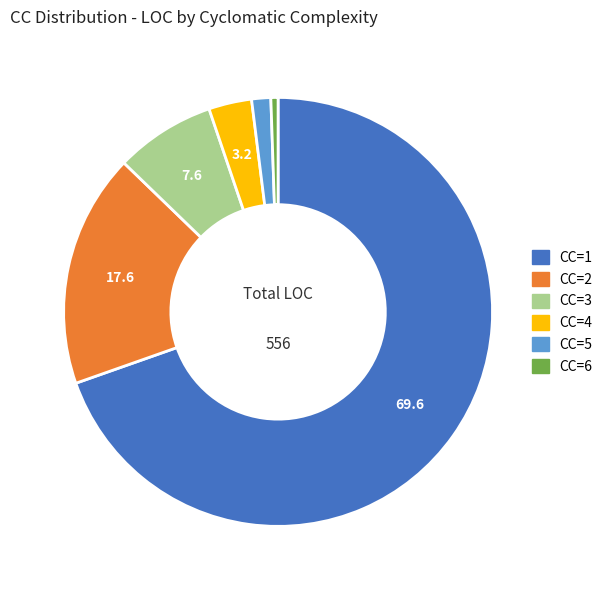

Is it true that CC=5 is 1% of the pie?

True